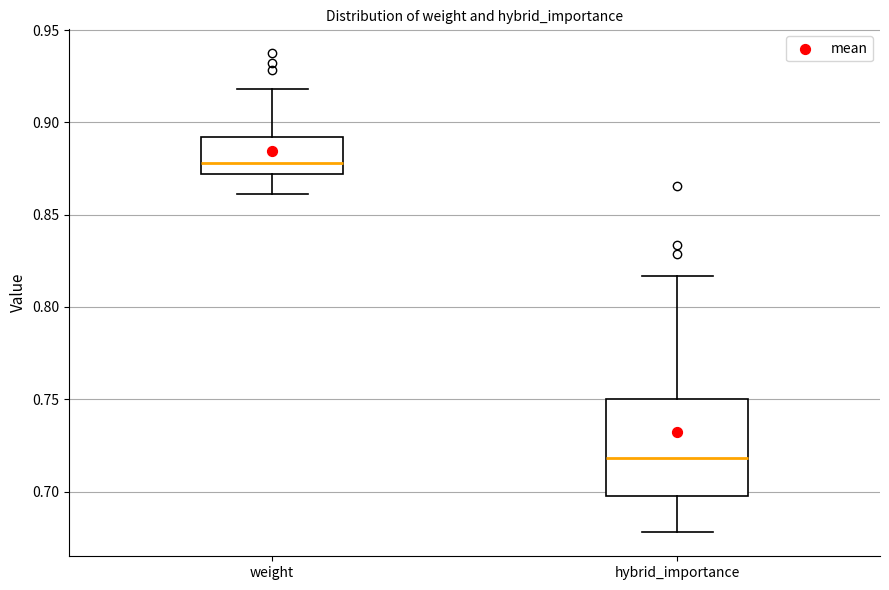

Which box's median line is the lowest?

hybrid_importance